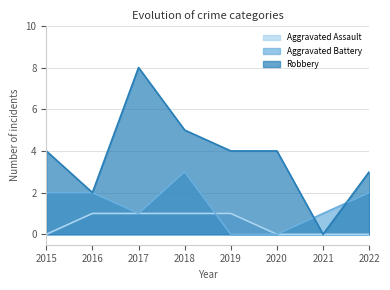

How many positive values does the Aggravated Assault series have?

4